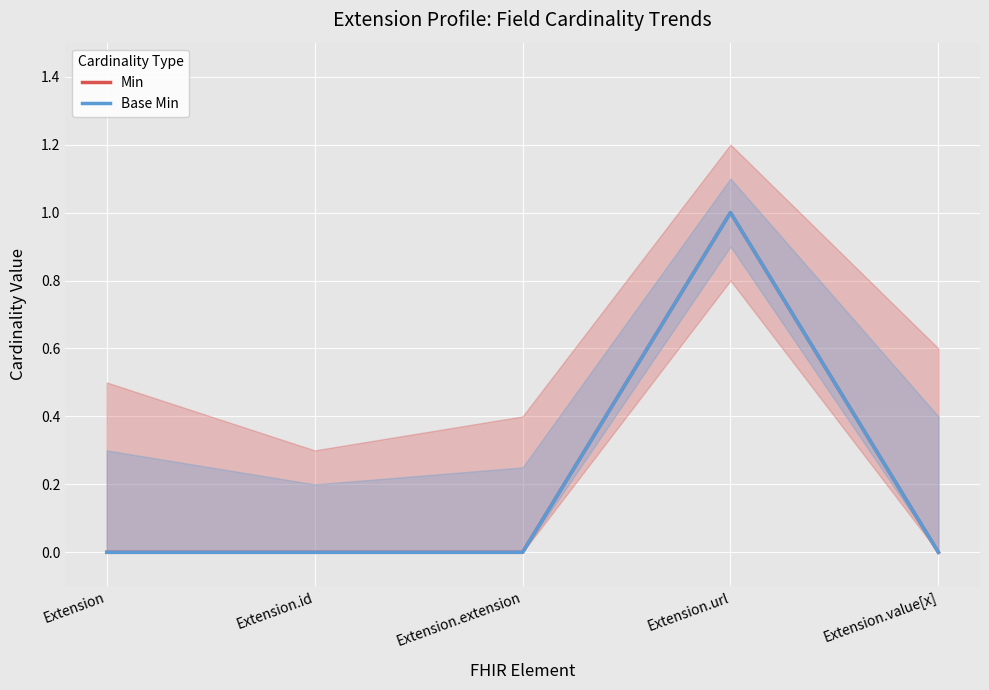

Count the number of categories in the chart.

5